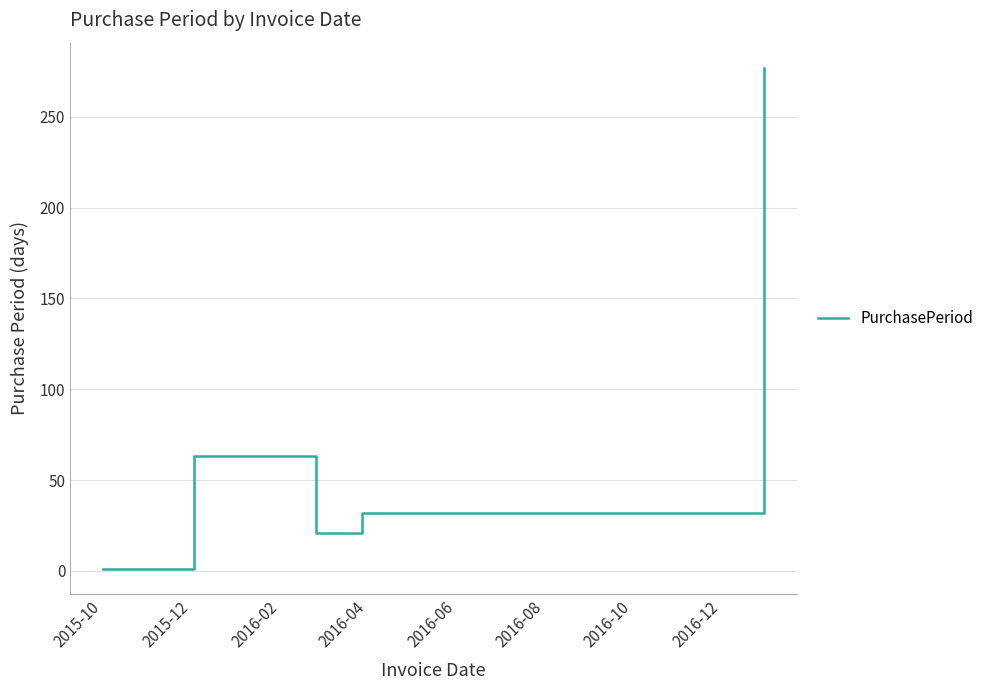

Does the chart have visible grid lines?

Yes